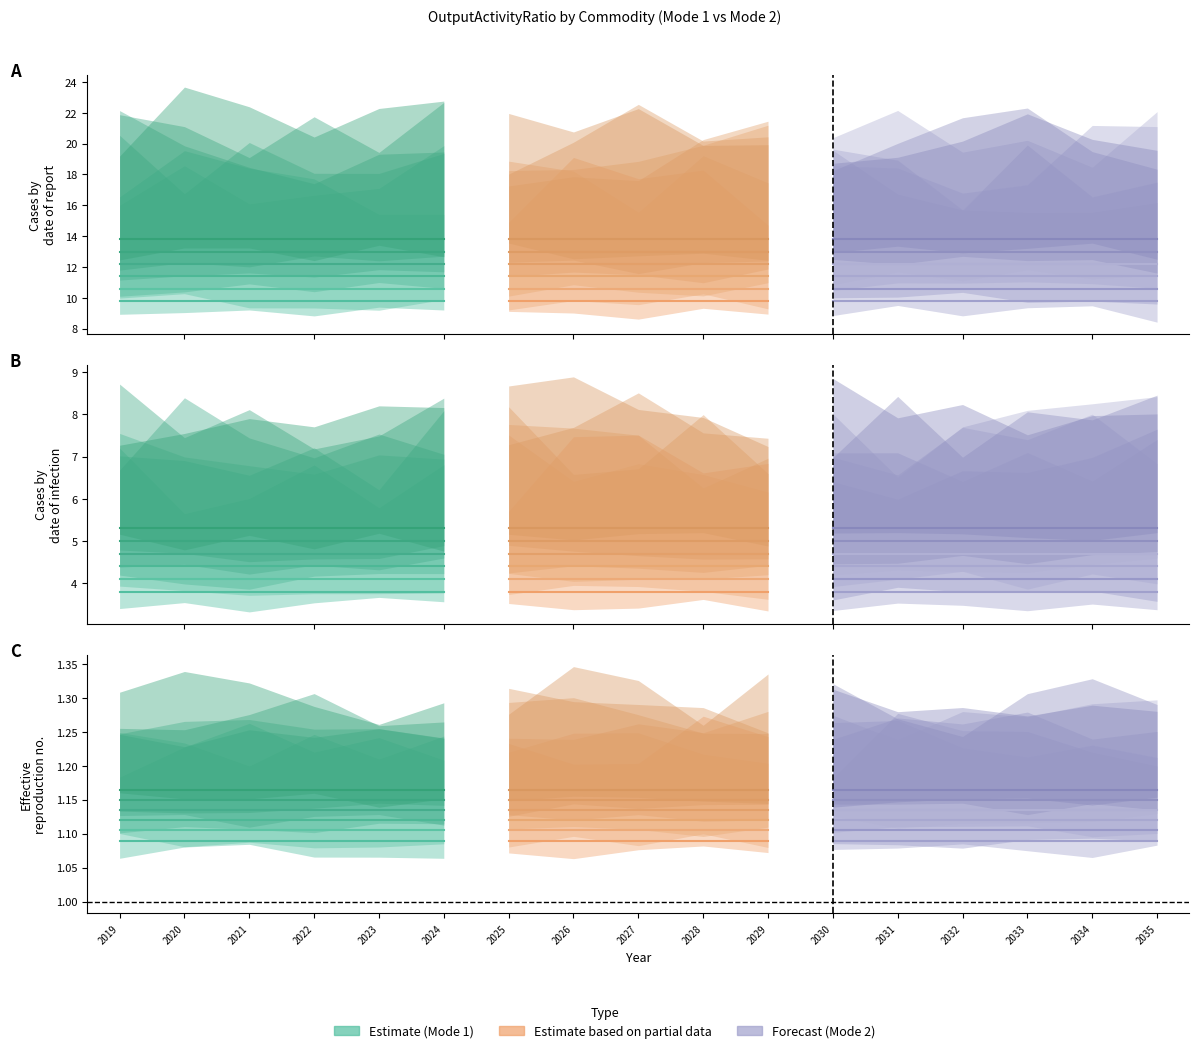

How many distinct data groups are displayed?

6